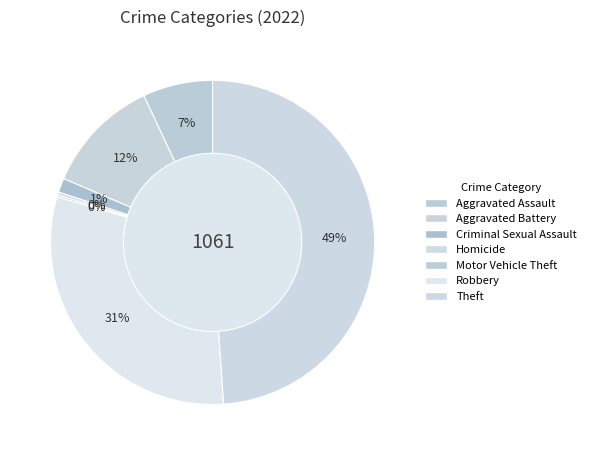

True or false: Aggravated Battery accounts for 12% of the total.

True